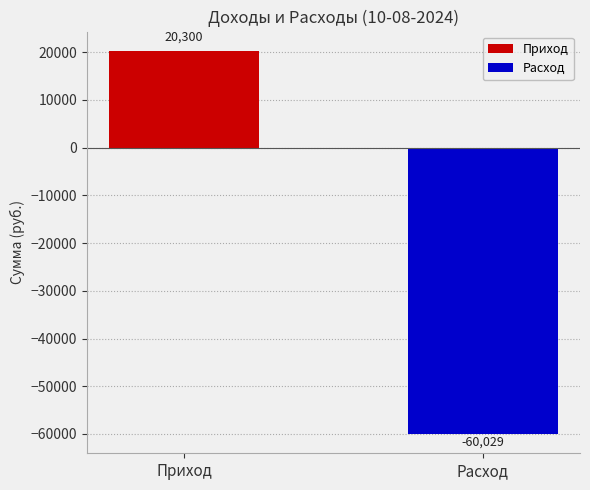

List the series in order of their peak value, lowest first.

Расход, Приход